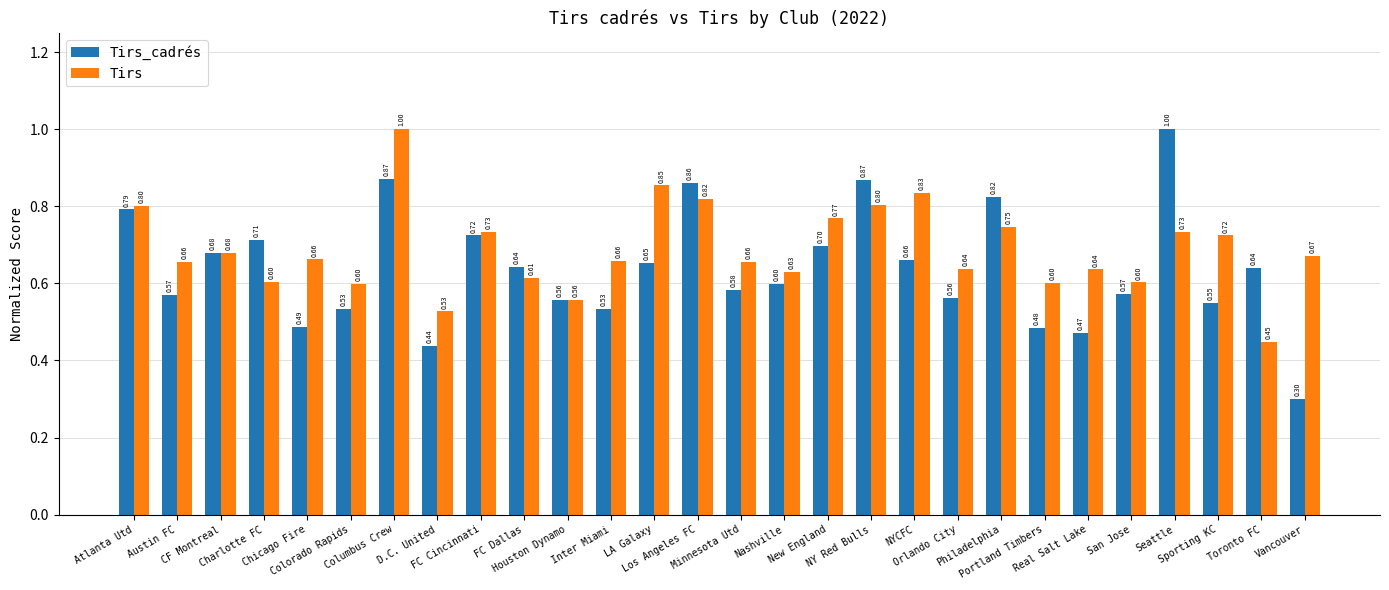

List the series in order of their overall mean, lowest first.

Tirs_cadrés, Tirs